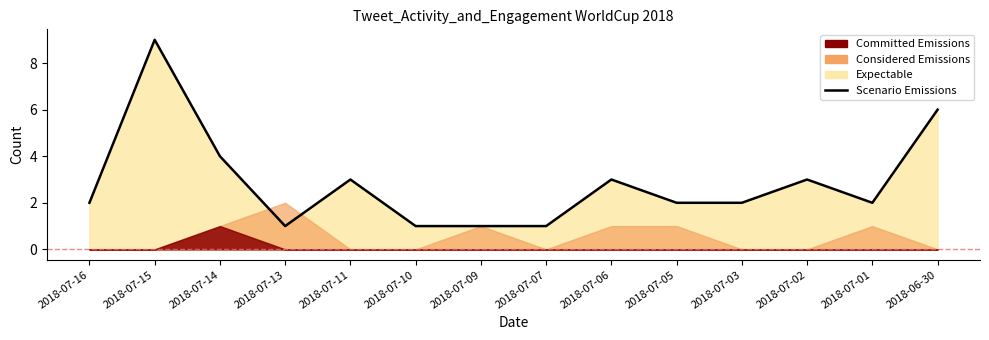

How many data points does each series have?

14